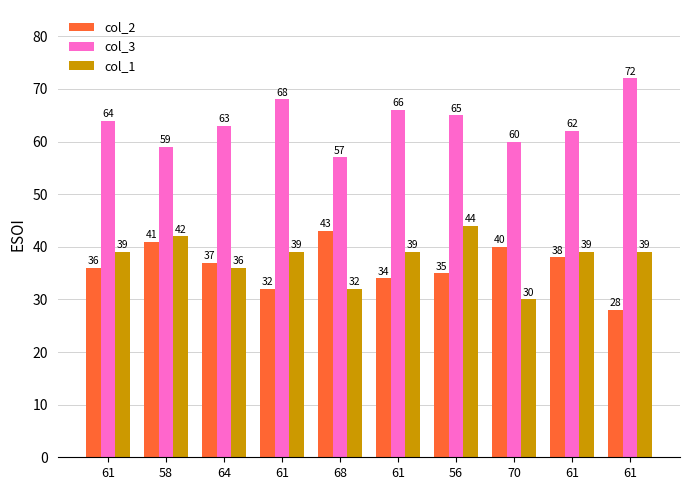

At how many categories does at least one series exceed 68?

1